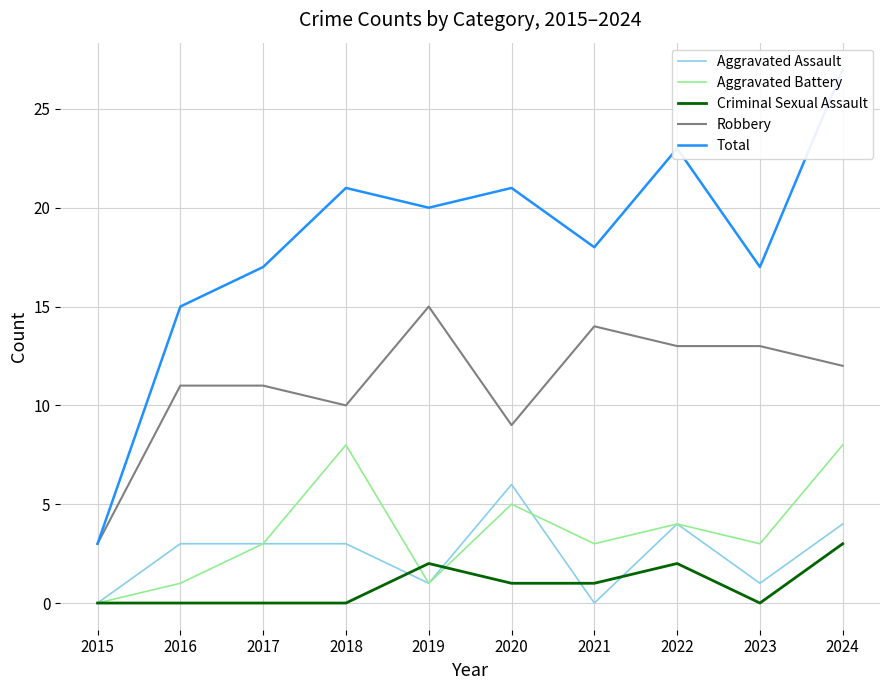

Does the chart have visible grid lines?

Yes